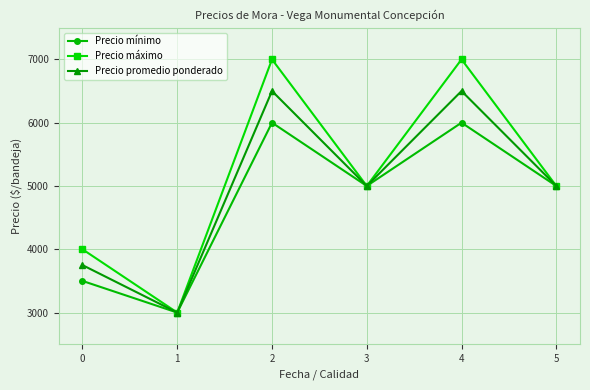

The value of Precio máximo at 2 is 12446. True or false?

False